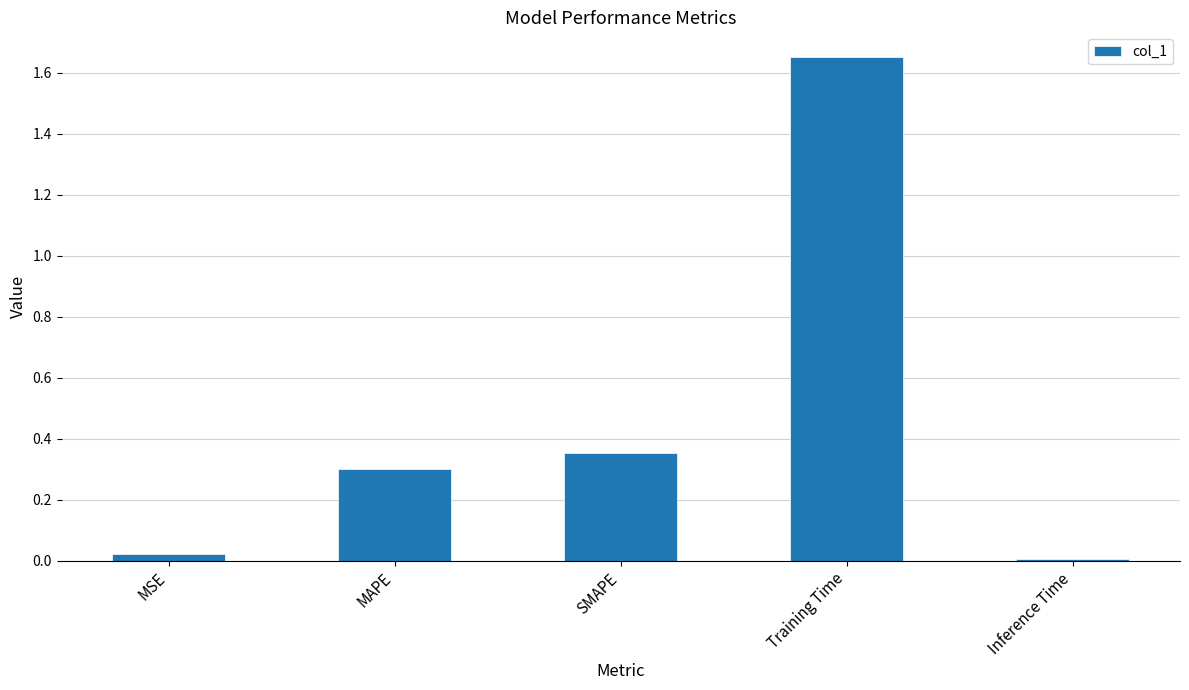

Between Inference Time and Training Time, which is larger?

Training Time